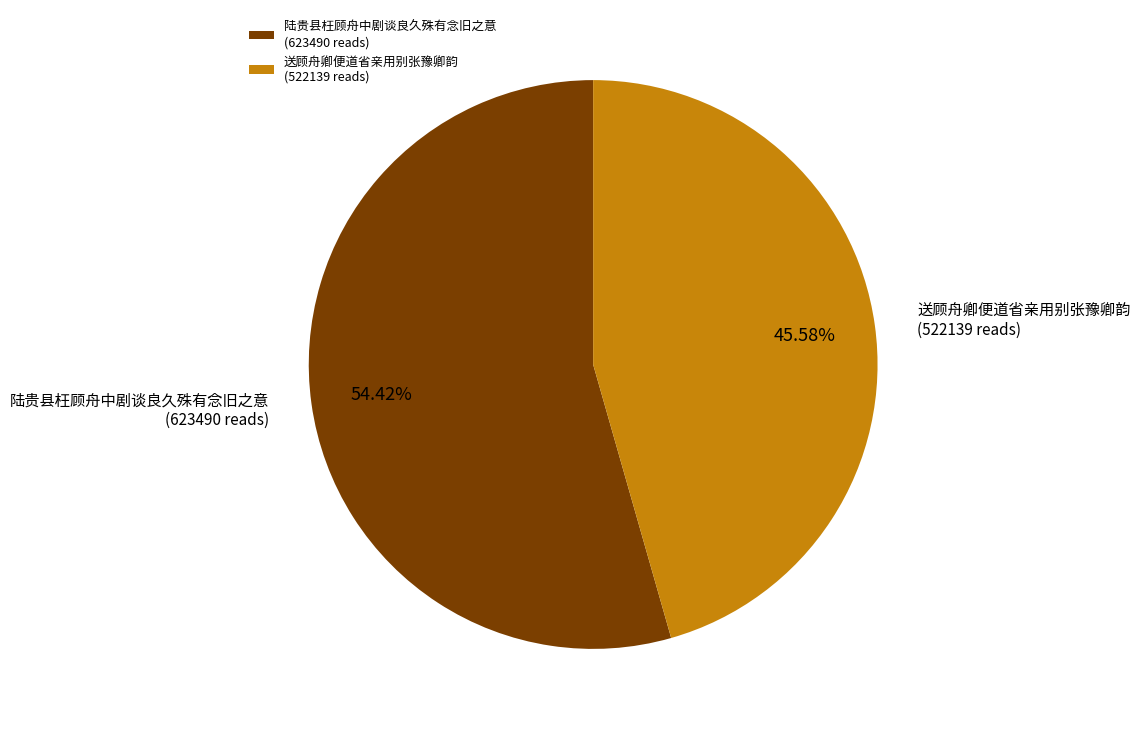

Which slice represents more than half of the pie?

陆贵县枉顾舟中剧谈良久殊有念旧之意